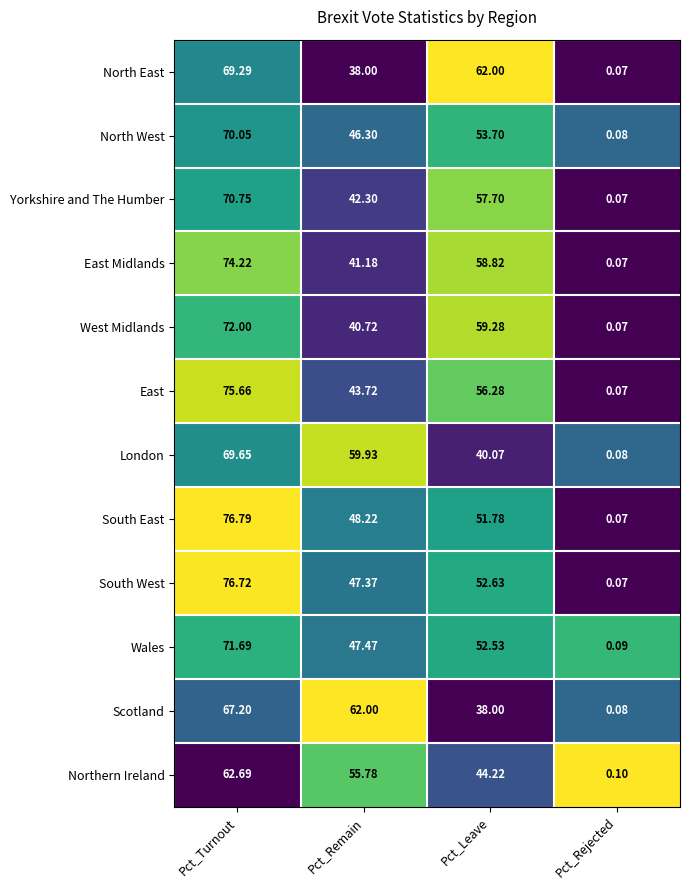

Is the value of West Midlands at Pct_Turnout greater than the value of Yorkshire and The Humber at Pct_Remain?

Yes